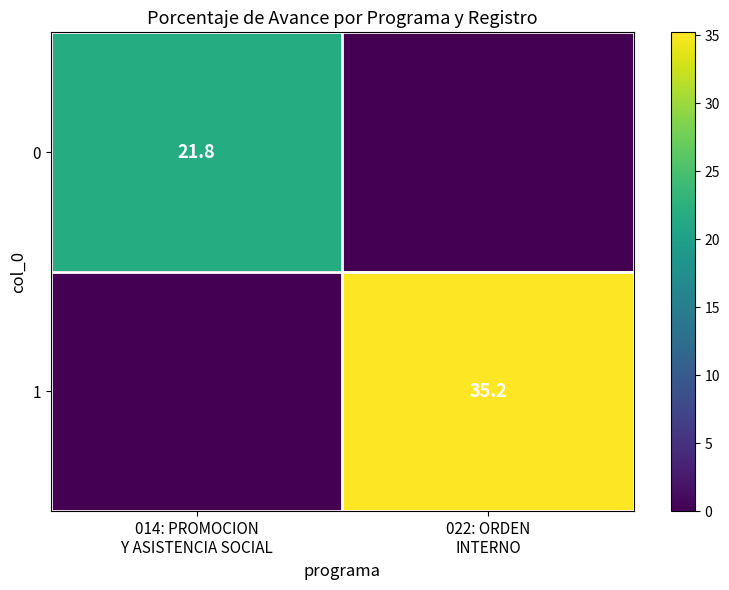

At which label does 0 first exceed 21?

014: PROMOCION Y ASISTENCIA SOCIAL